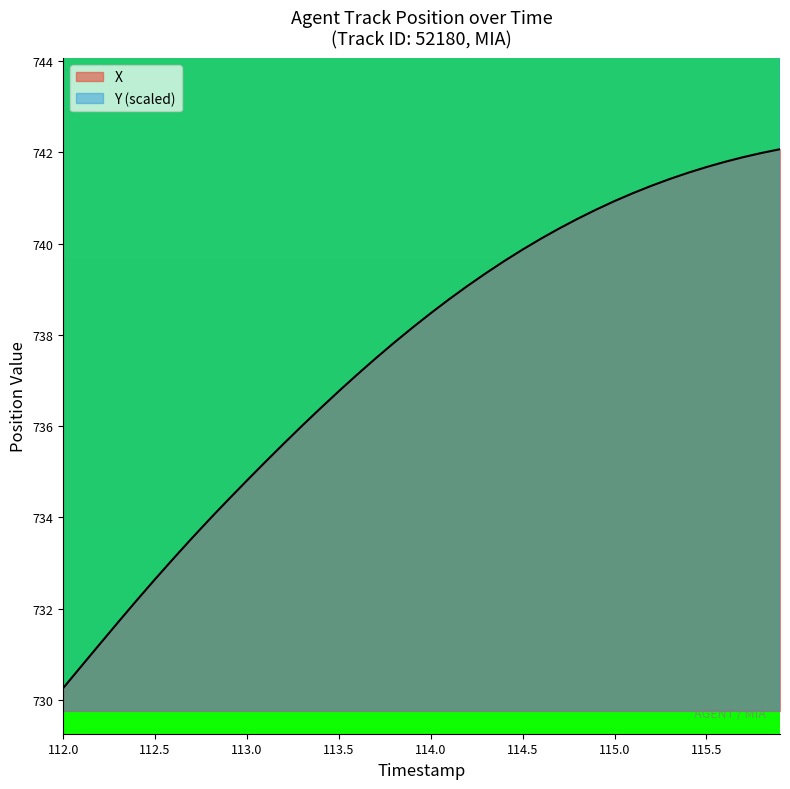

The value of X at 115.0 is 740.9. True or false?

True